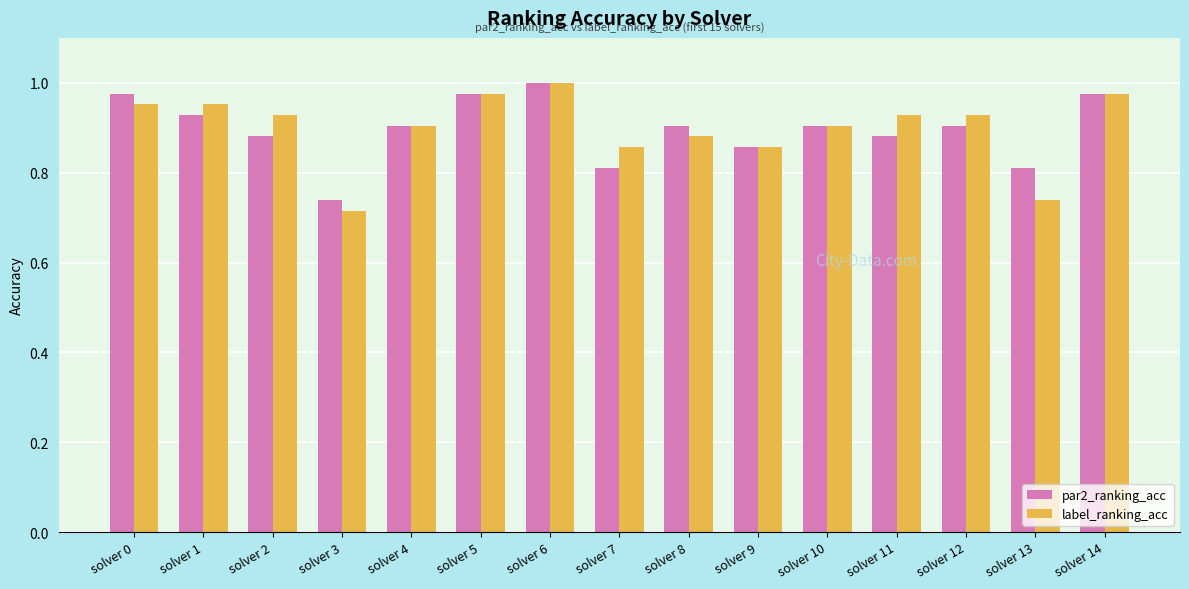

Which category has the highest value across all series?

solver 6